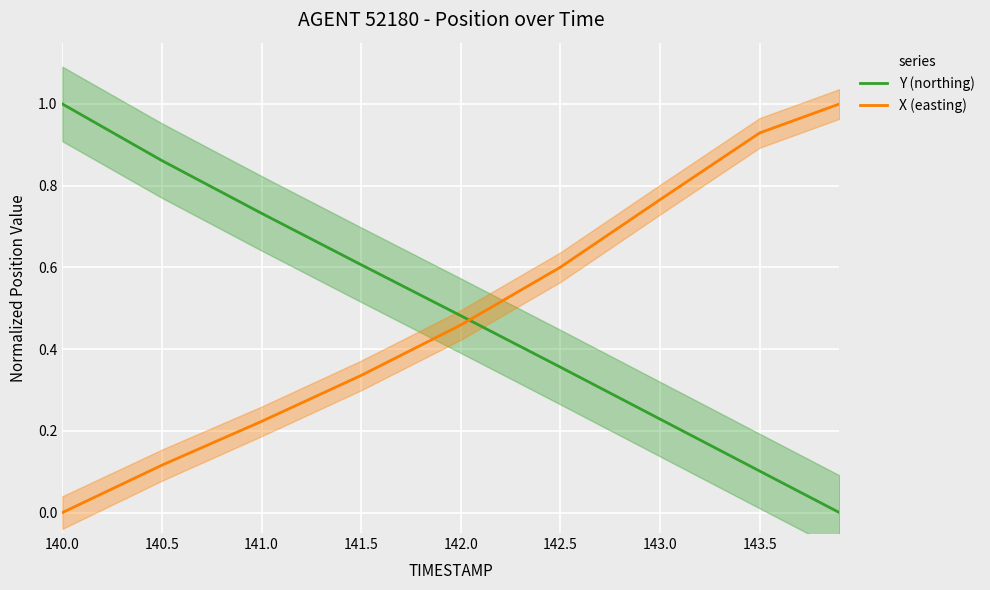

What is the sum of the X (easting) values at 140.5 and 143.0?

0.9